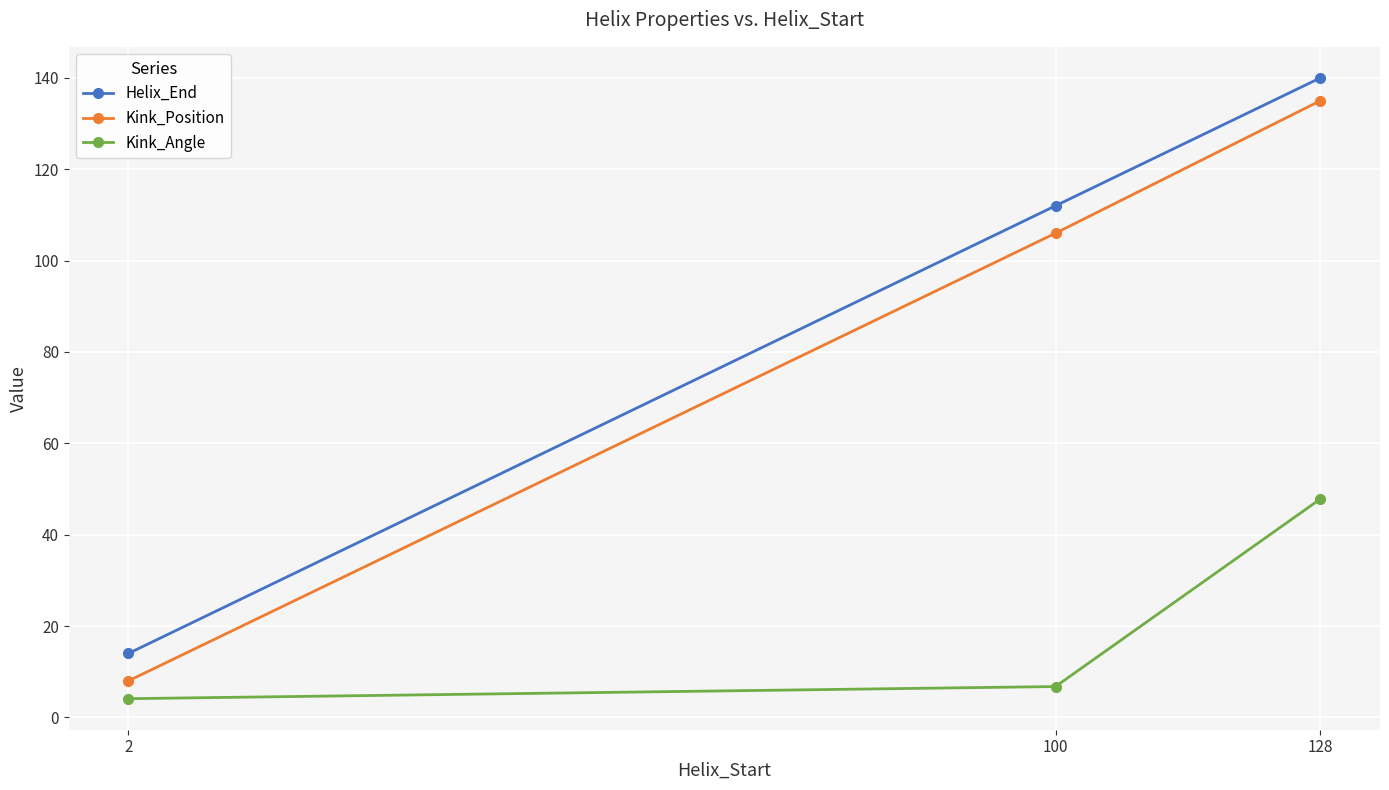

What are all the series names shown in the legend?

Helix_End, Kink_Position, Kink_Angle